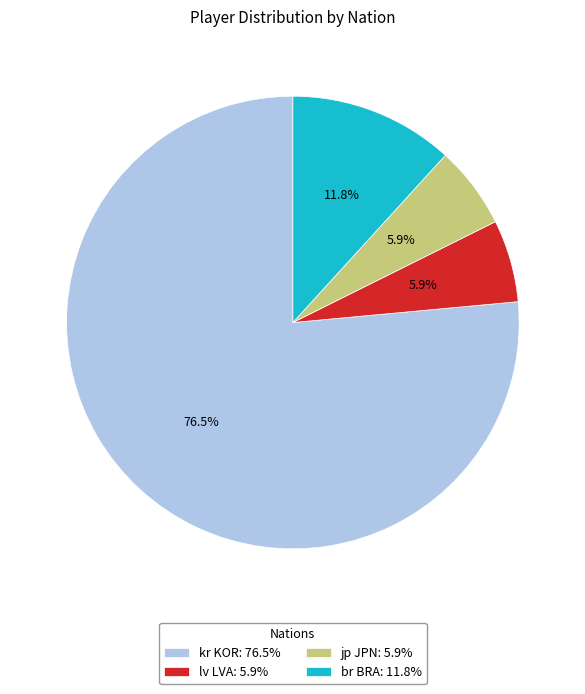

What is the largest slice in the pie chart?

kr KOR: 76.5%